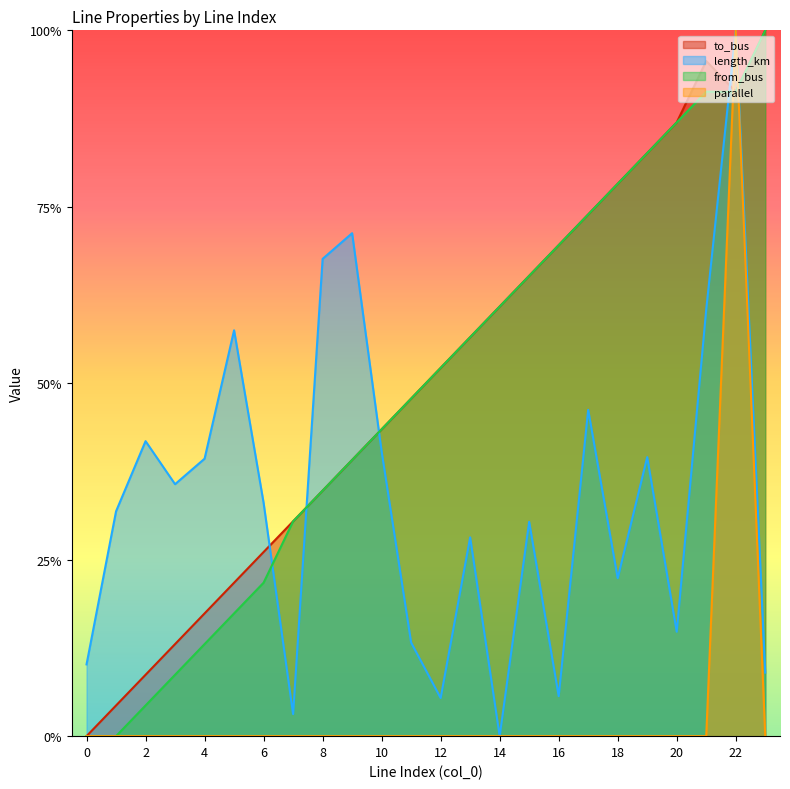

At which category does the chart reach its peak across all series?

23